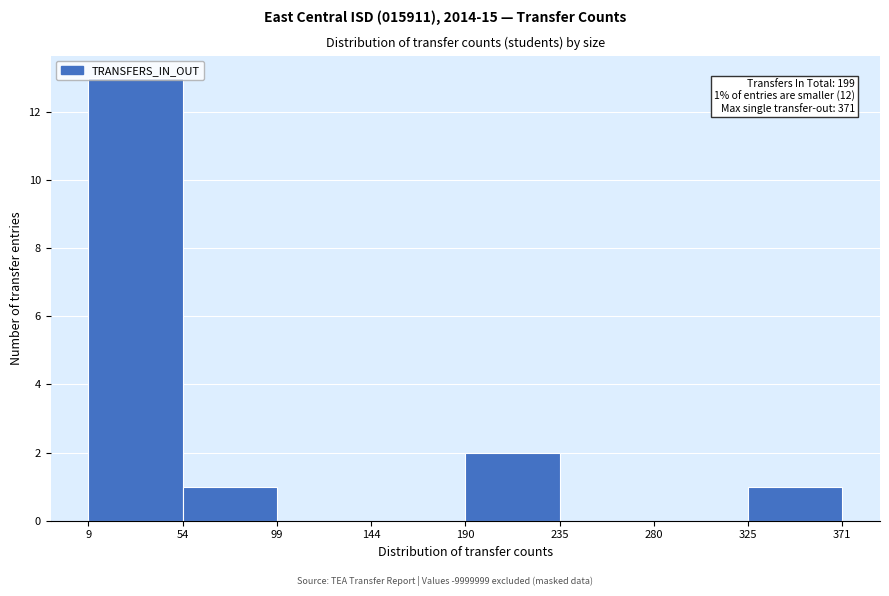

Over which range of the x-axis is the bar tallest?

9 to 54